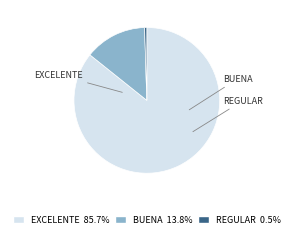

Which slice is the smallest?

Regular (n)